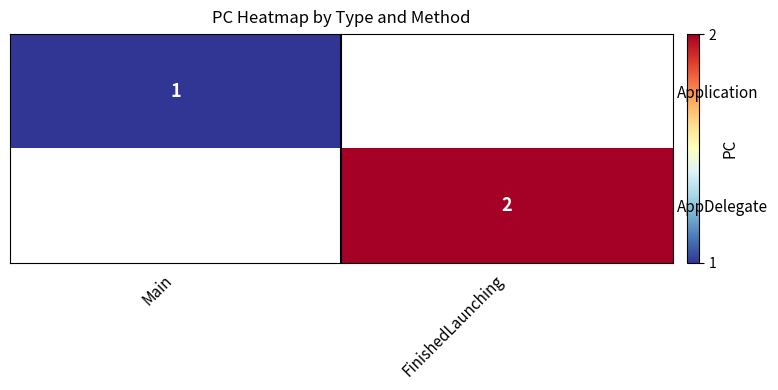

Between Main and FinishedLaunching, which is larger?

FinishedLaunching